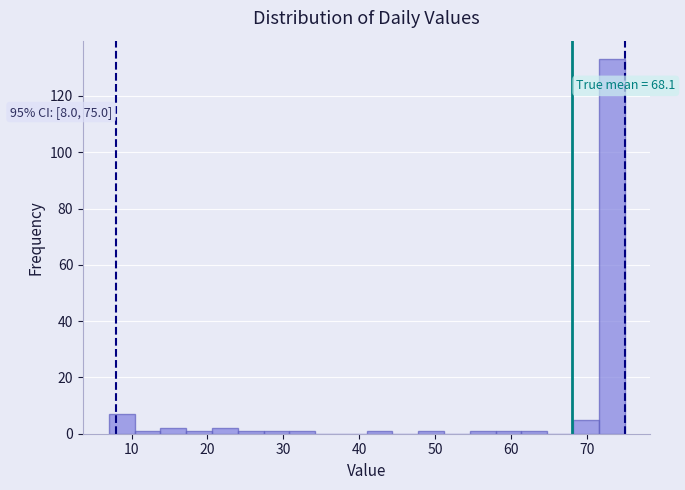

Around what value on the x-axis is the tallest bar? Give the approximate position of its centre, as read against the axis.

73